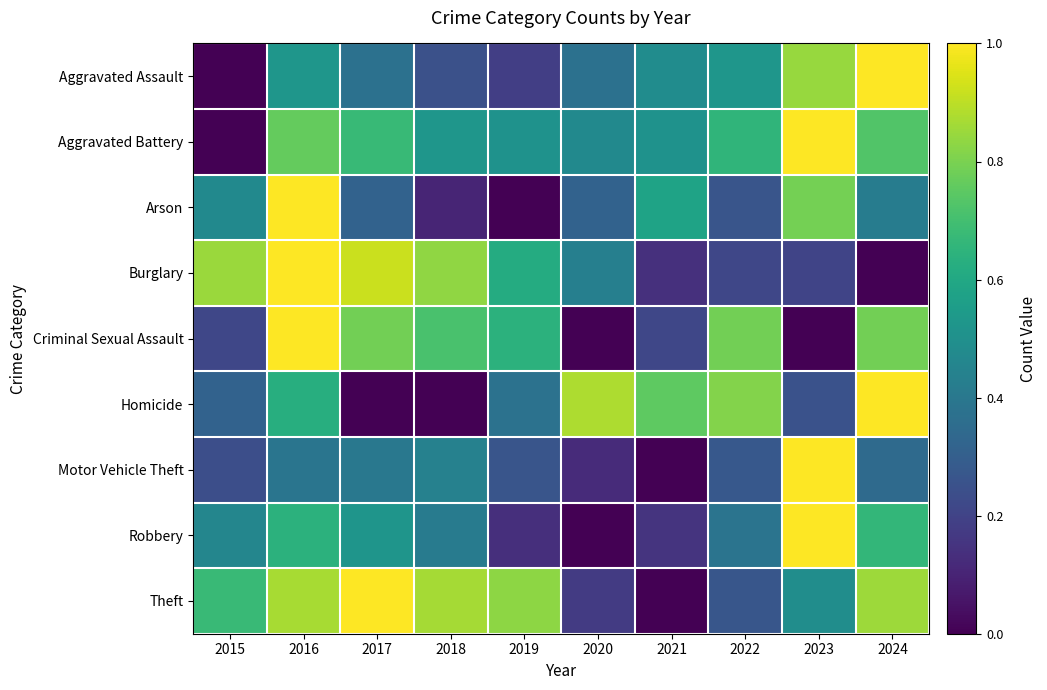

At how many categories does at least one series exceed 0?

10